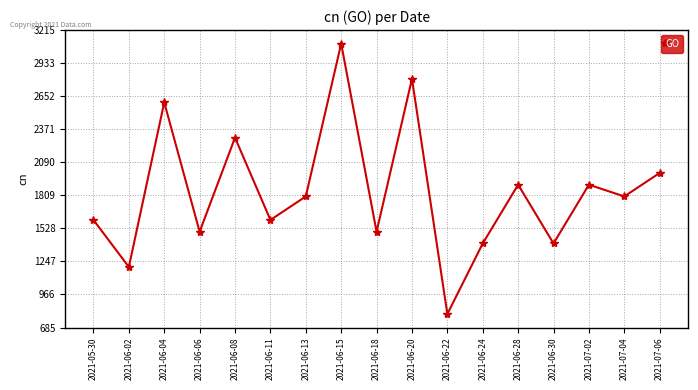

How many points are higher than both their immediate neighbors (excluding endpoints)?

6